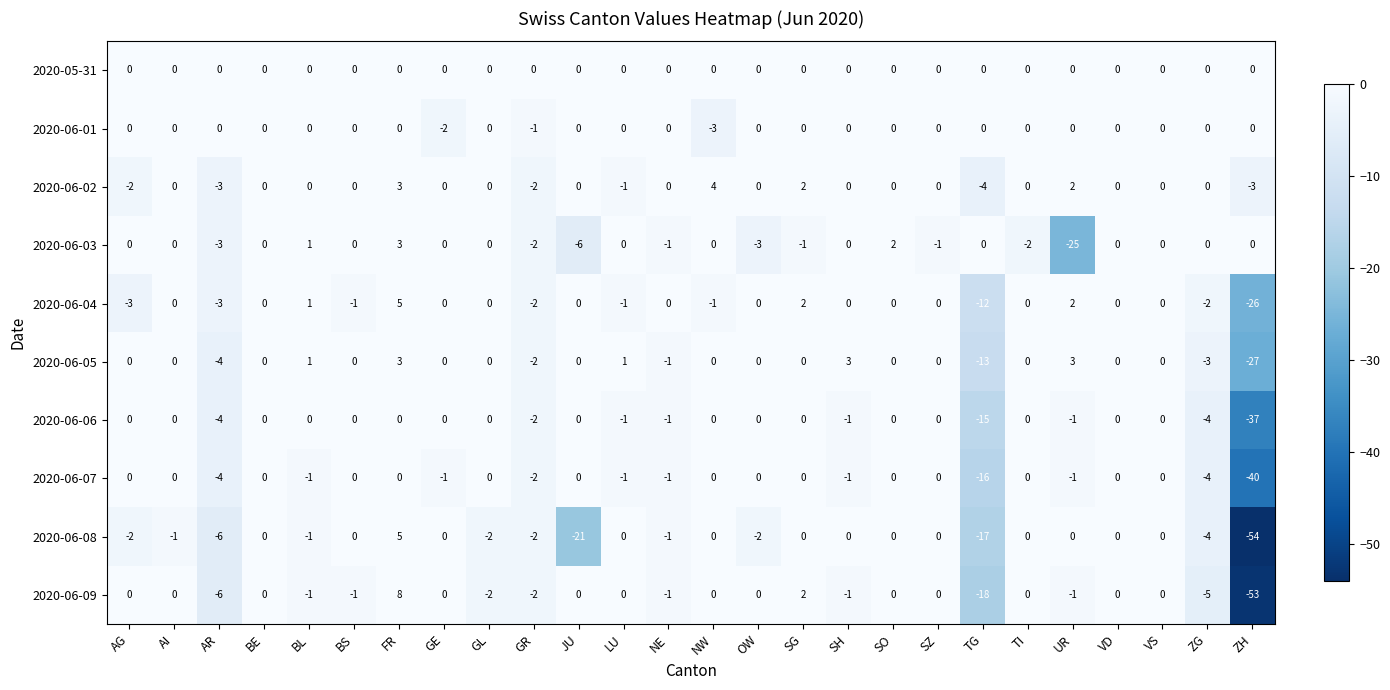

The 2020-06-08 series shows 0 at NW. True or false?

True